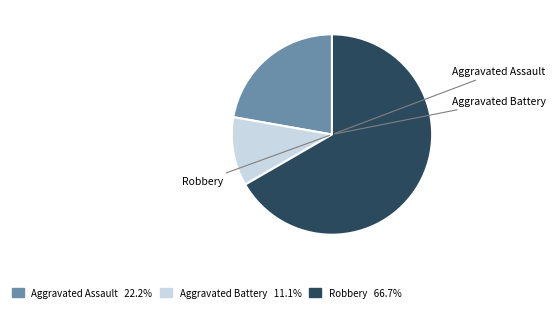

Combined, do Robbery and Aggravated Battery account for over 50%?

Yes